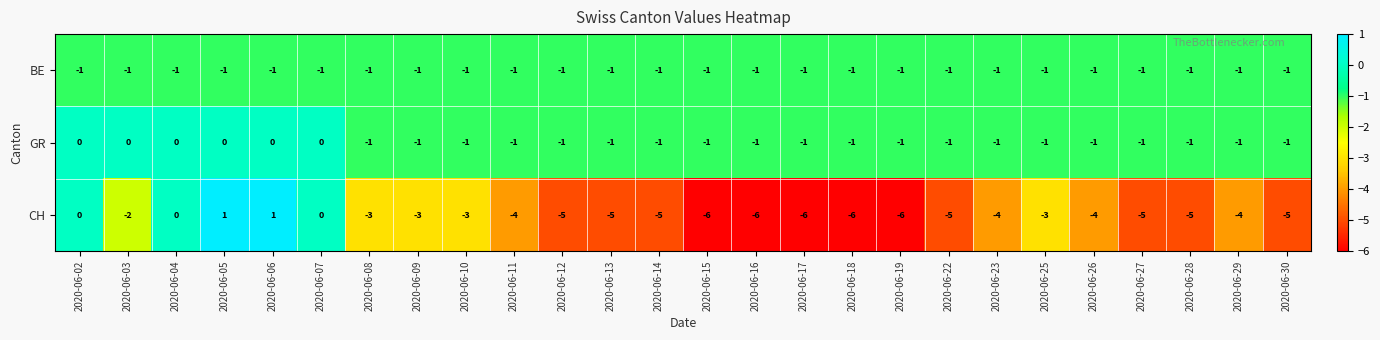

How many data points does each series have?

26